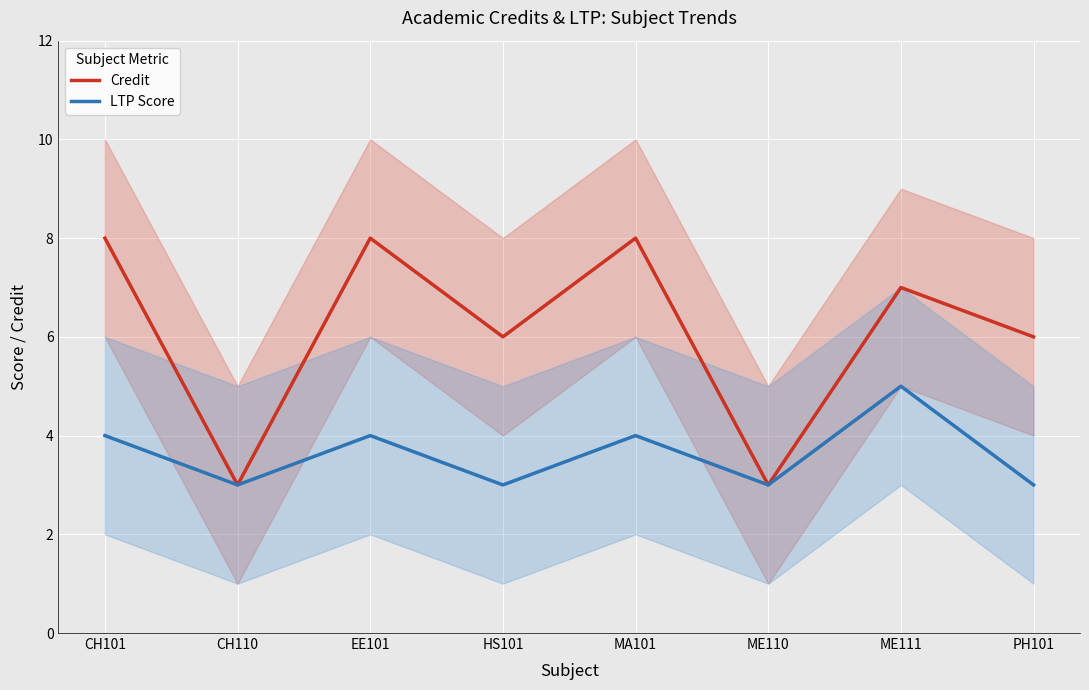

Which label corresponds to the smallest value in the chart?

CH110